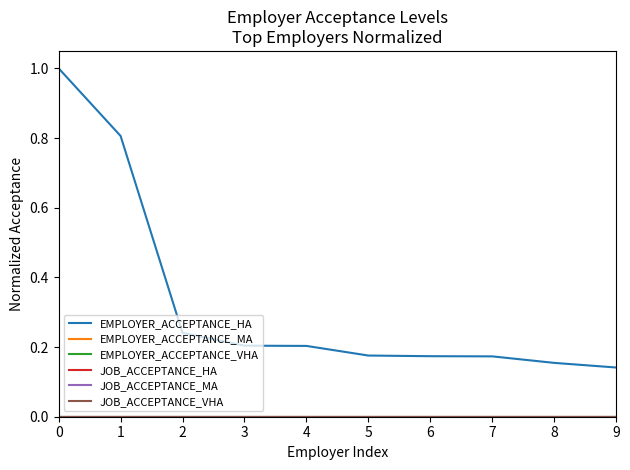

At which label does EMPLOYER_ACCEPTANCE_HA reach its minimum?

9